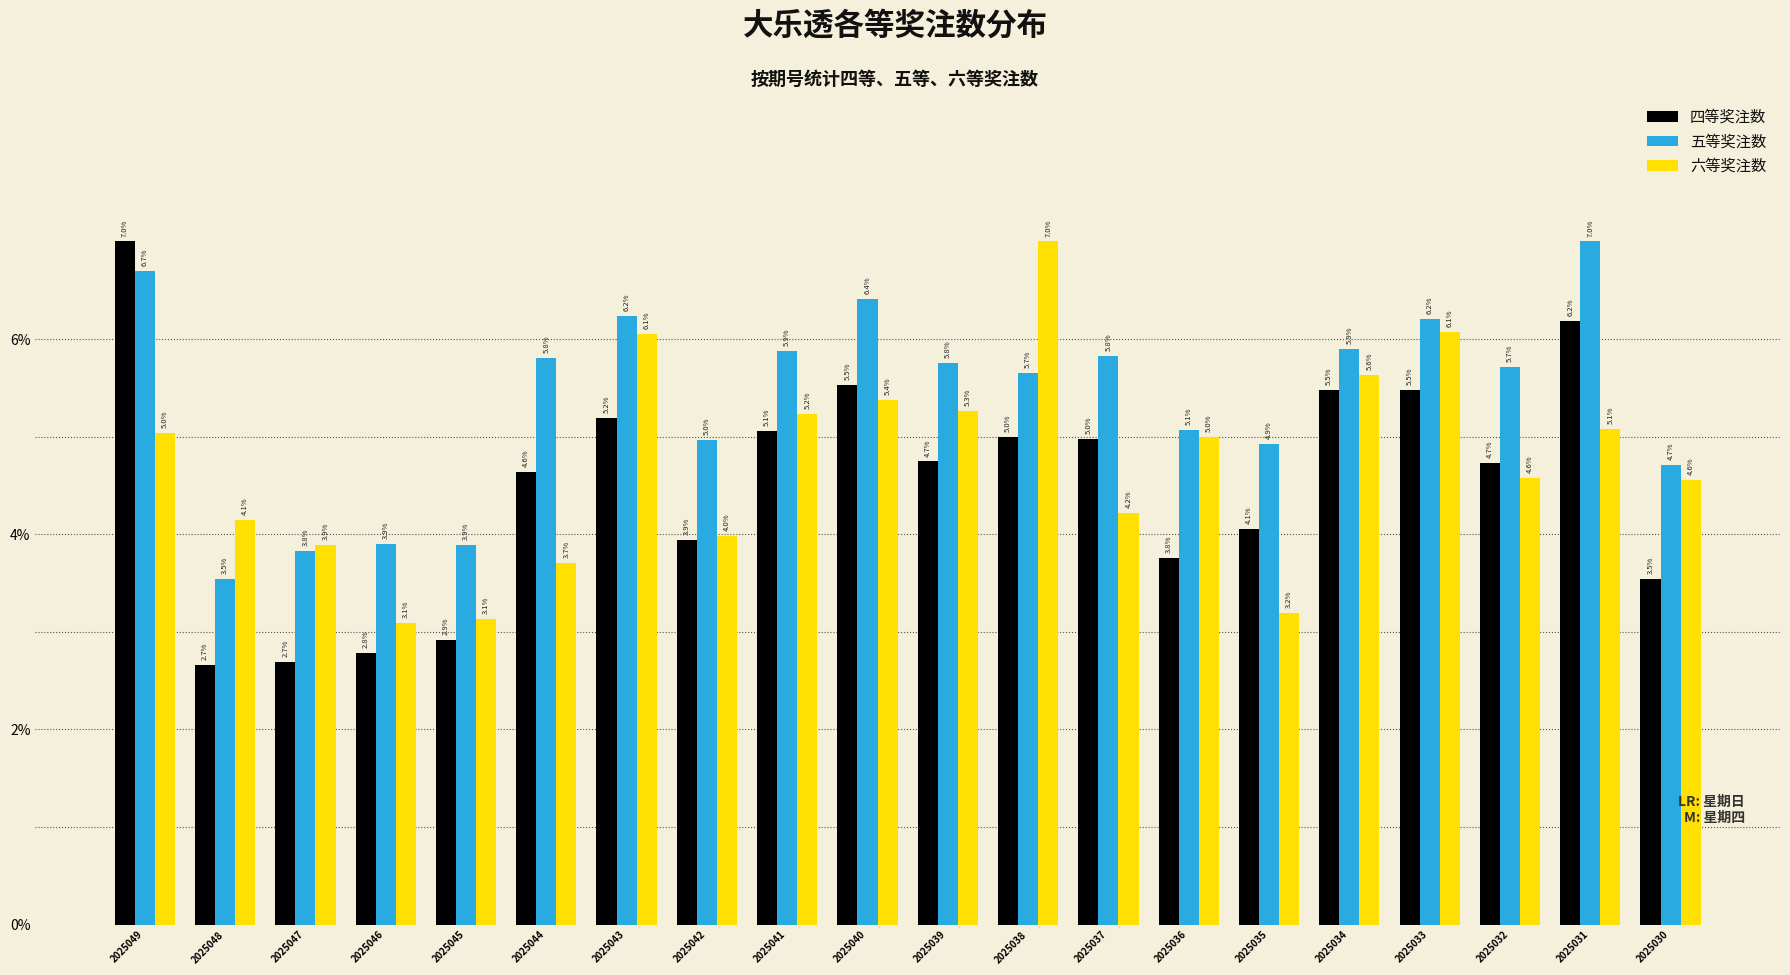

Reading left to right, what are all the values shown in this chart?

四等奖注数: 7.0	2.7	2.7	2.8	2.9	4.6	5.2	3.9	5.1	5.5	4.7	5.0	5.0	3.8	4.1	5.5	5.5	4.7	6.2	3.5
五等奖注数: 6.7	3.5	3.8	3.9	3.9	5.8	6.2	5.0	5.9	6.4	5.8	5.7	5.8	5.1	4.9	5.9	6.2	5.7	7.0	4.7
六等奖注数: 5.0	4.1	3.9	3.1	3.1	3.7	6.1	4.0	5.2	5.4	5.3	7.0	4.2	5.0	3.2	5.6	6.1	4.6	5.1	4.6